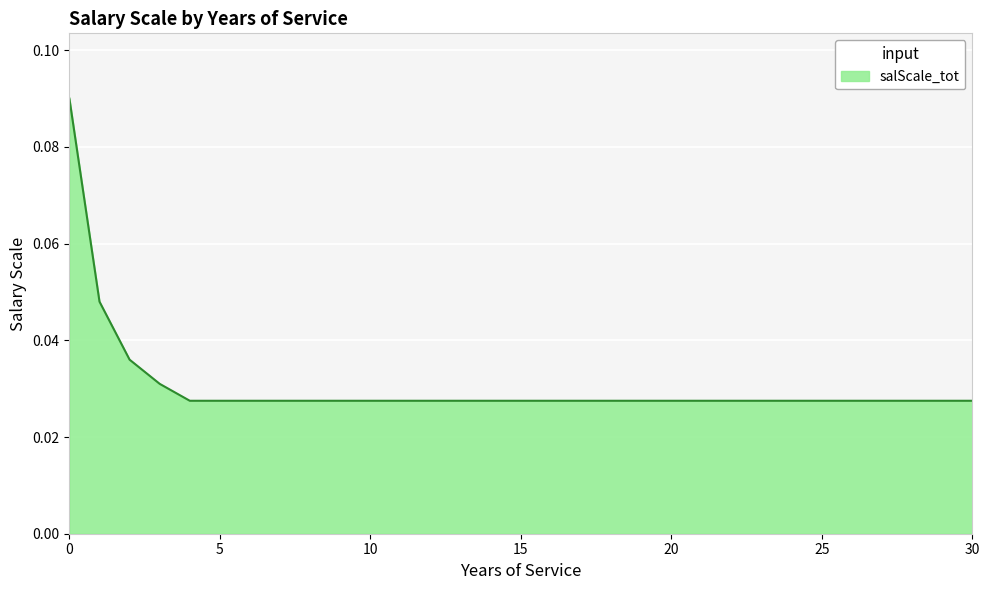

How many lines are shown in the chart?

1